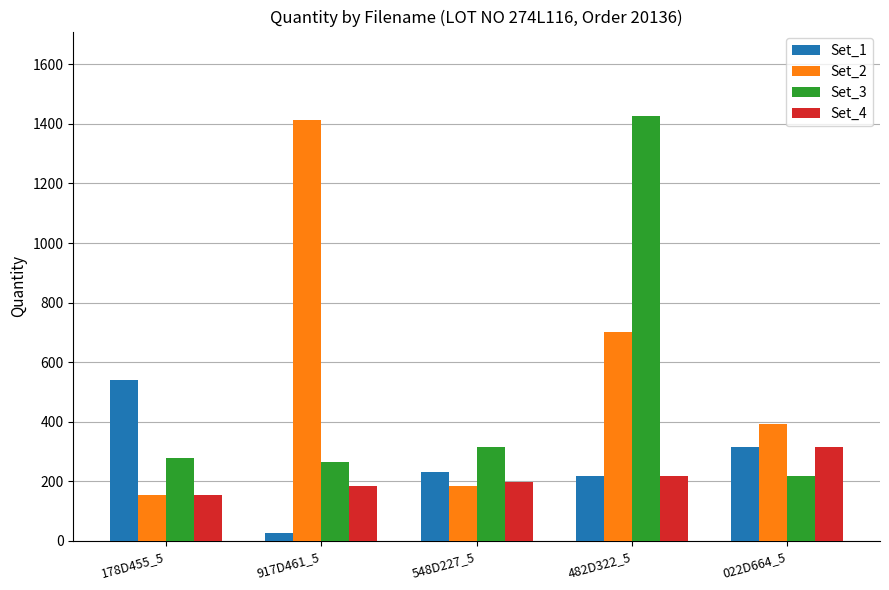

Between 548D227_5 and 482D322_5, which series saw the biggest shift?

Set_3